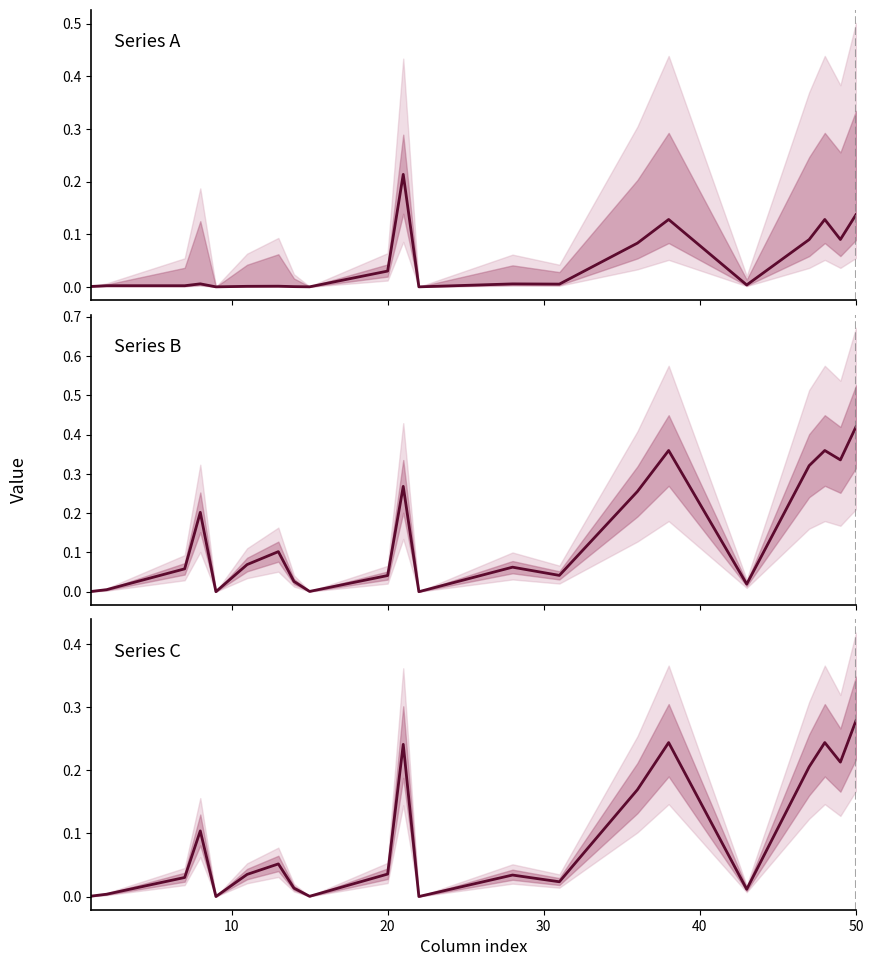

True or false: the data shows 0.1 at 17.

False